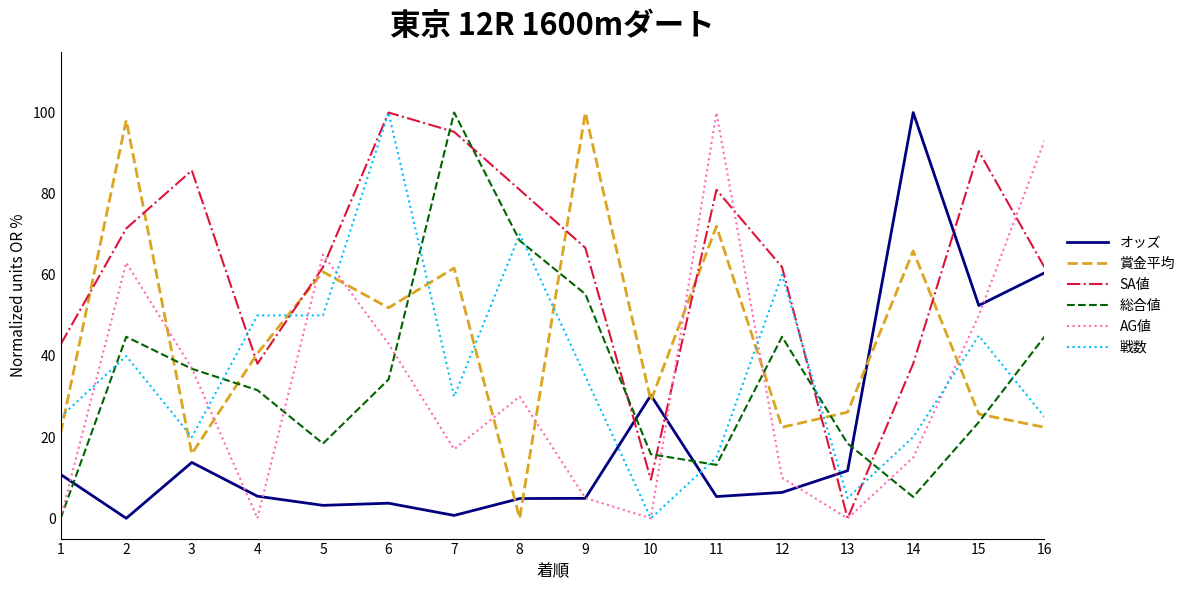

The 賞金平均 series shows 6.9 at 12. True or false?

False